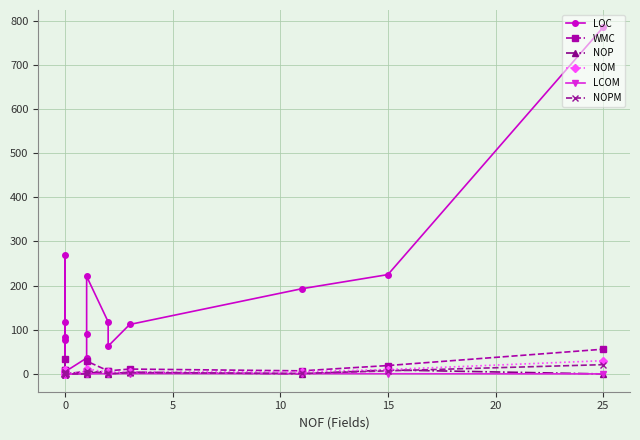

The NOM series shows 6.8 at 16. True or false?

False